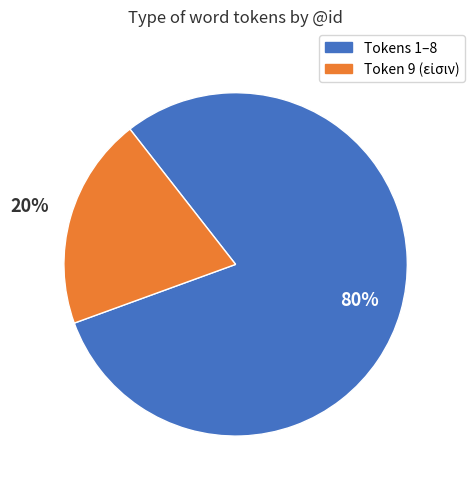

To the nearest percent, what is the difference between the largest and smallest slice percentages?

60%